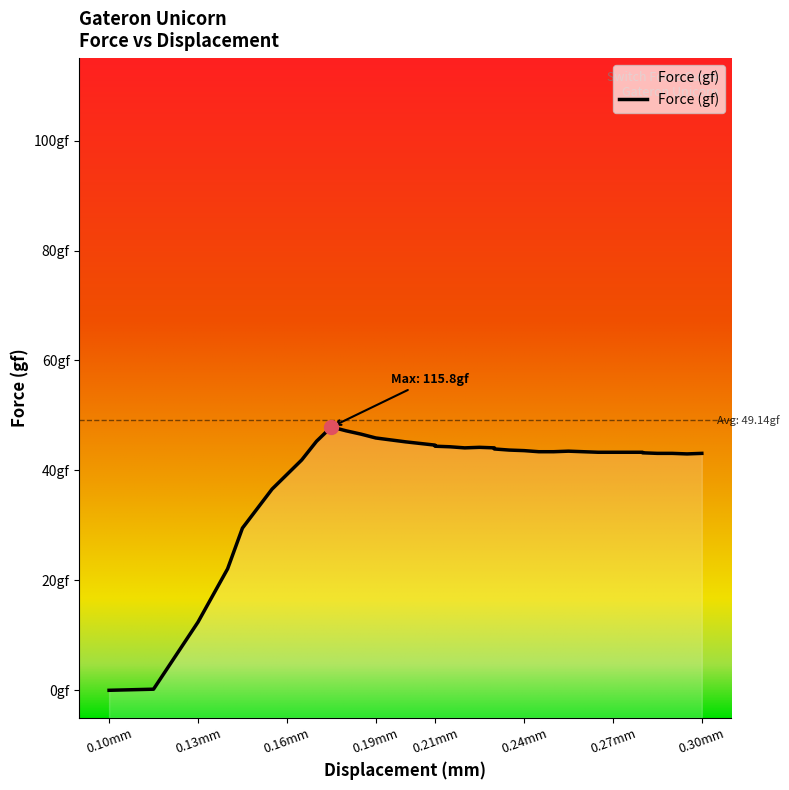

Count the number of values greater than 43.

28